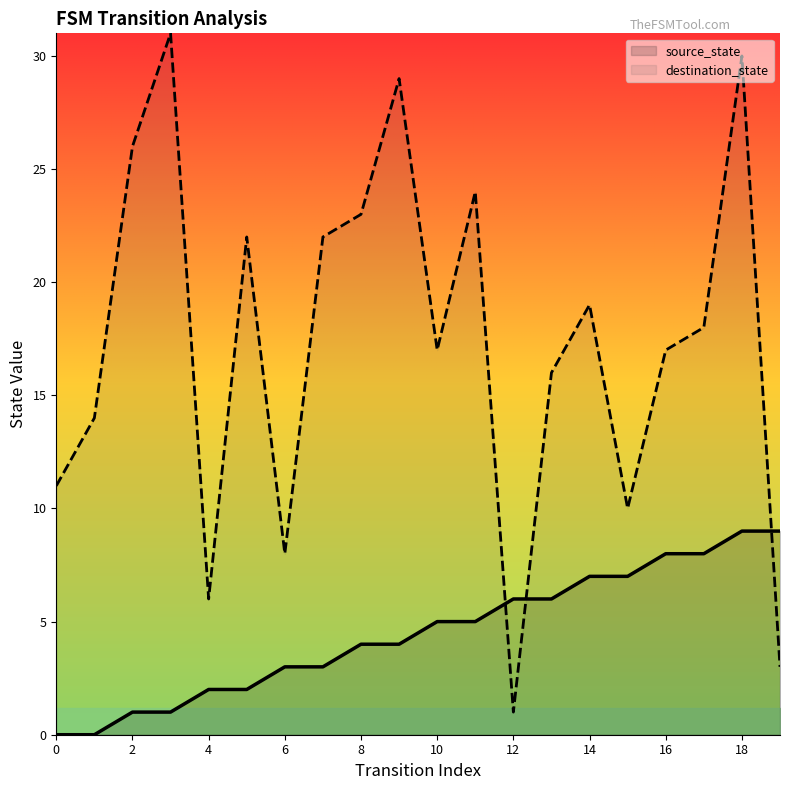

Which series changed the most between 3 and 9?

source_state